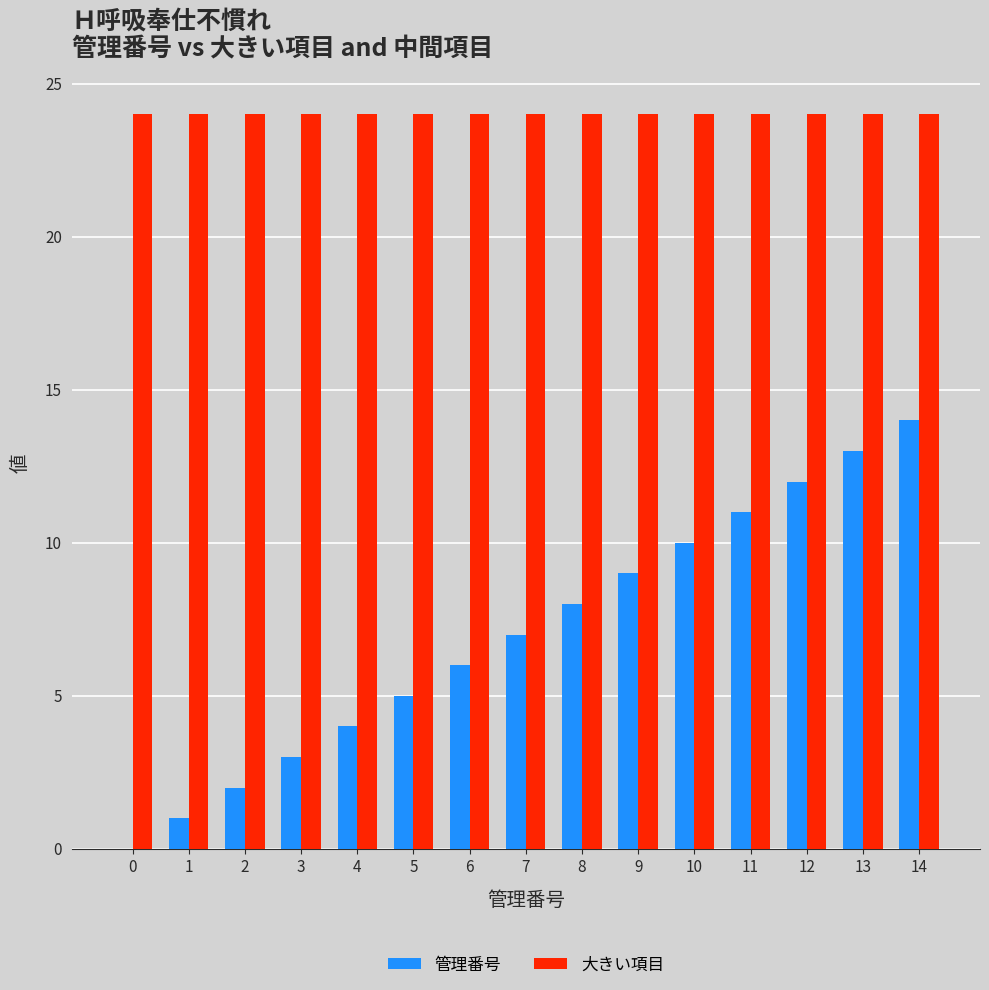

Reading left to right, list all the values displayed in this chart.

管理番号: 0	1	2	3	4	5	6	7	8	9	10	11	12	13	14
大きい項目: 24	24	24	24	24	24	24	24	24	24	24	24	24	24	24